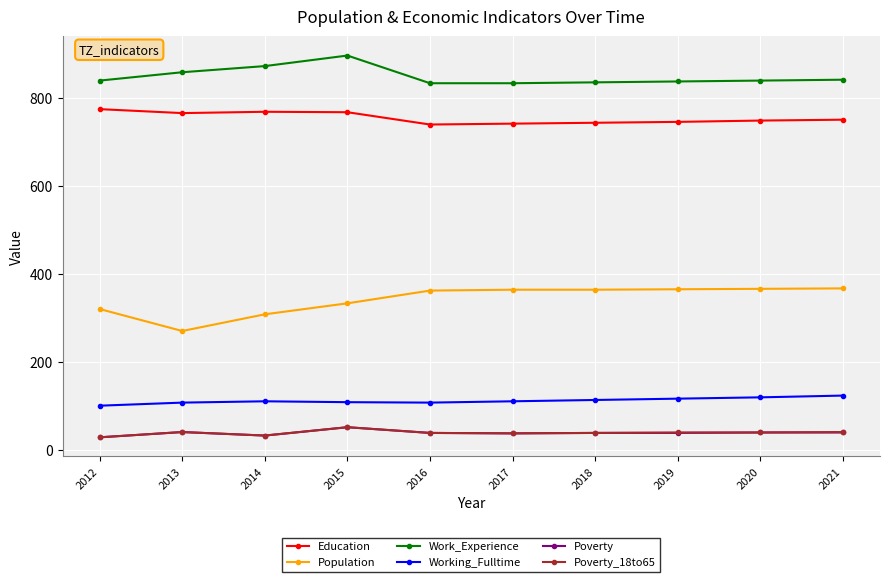

True or false: Poverty has more than 0 interior local peaks.

True